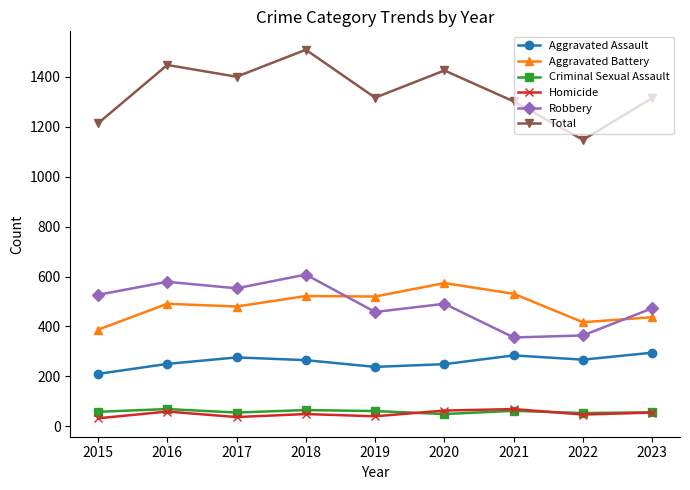

Is this an area chart (filled region under the line)?

No